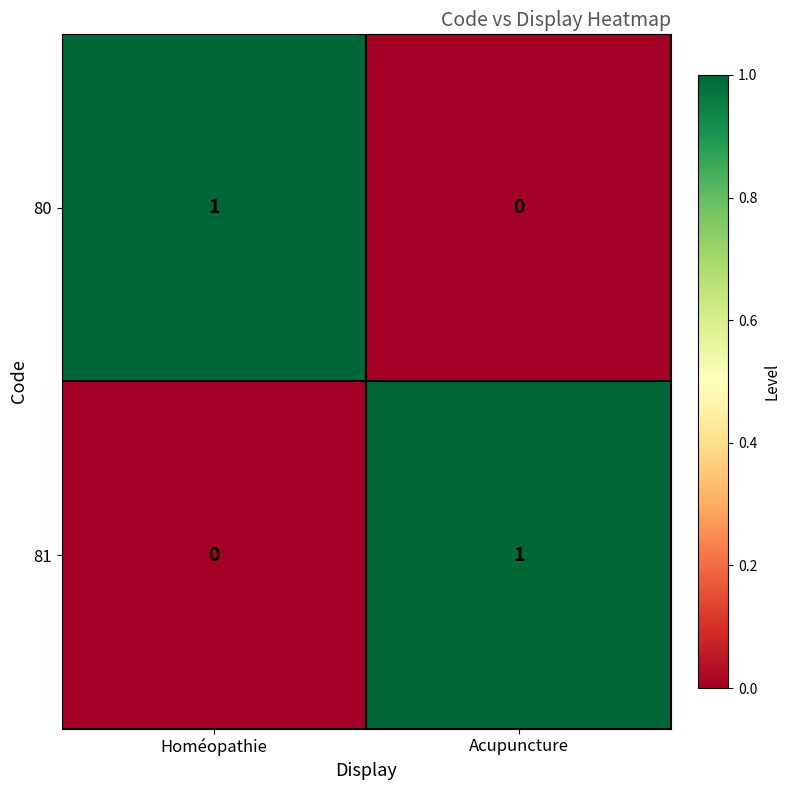

Reading left to right, list all the values displayed in this chart.

80: Homéopathie=1	Acupuncture=0
81: Homéopathie=0	Acupuncture=1